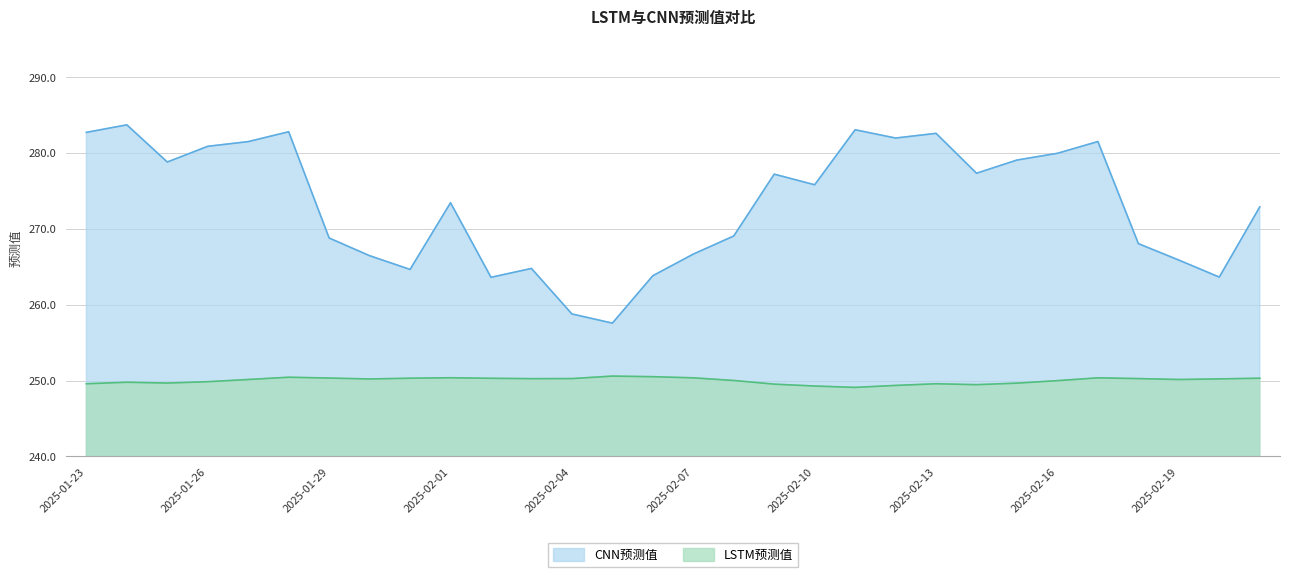

How many lines are shown in the chart?

2